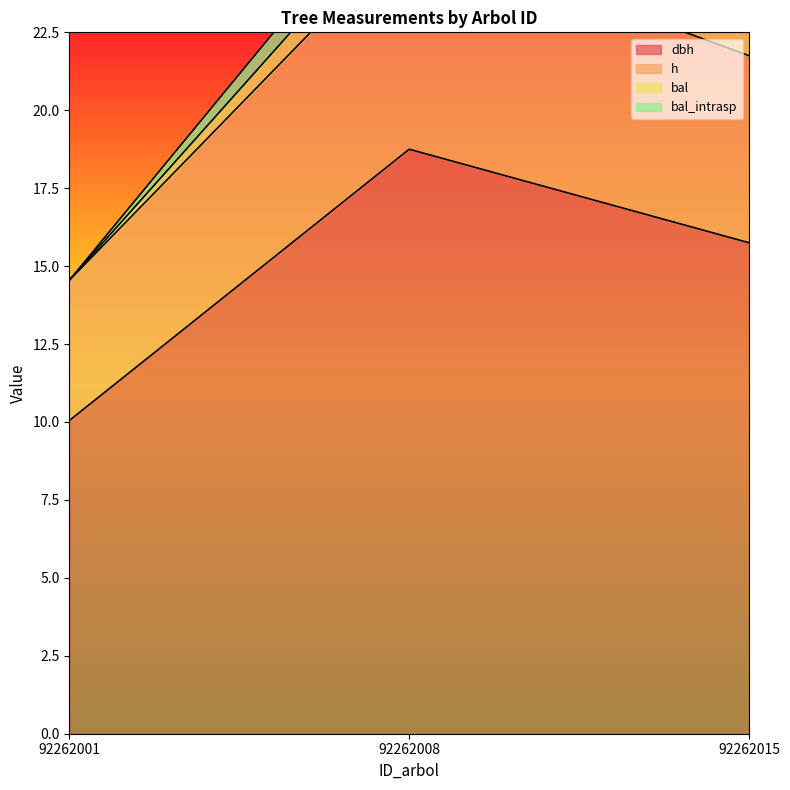

Between 92262008 and 92262001, which is larger?

92262008